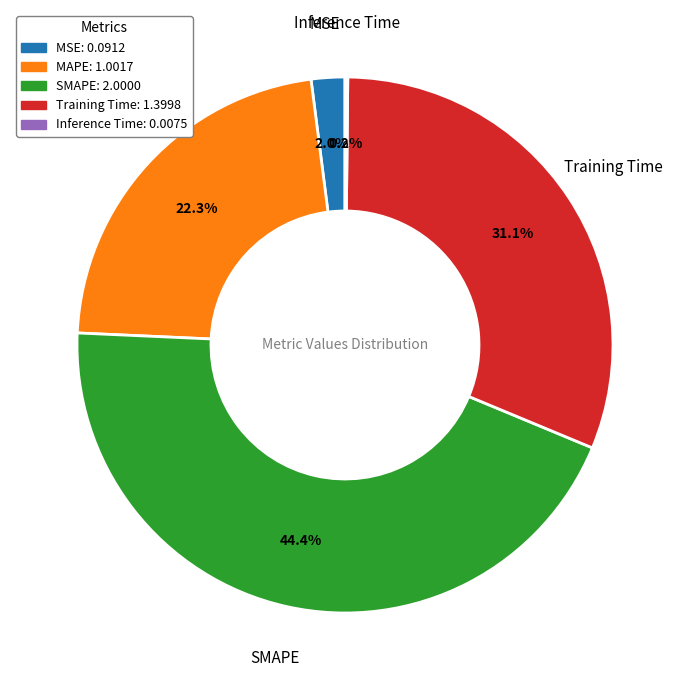

What portion of the pie excludes SMAPE?

55.6%